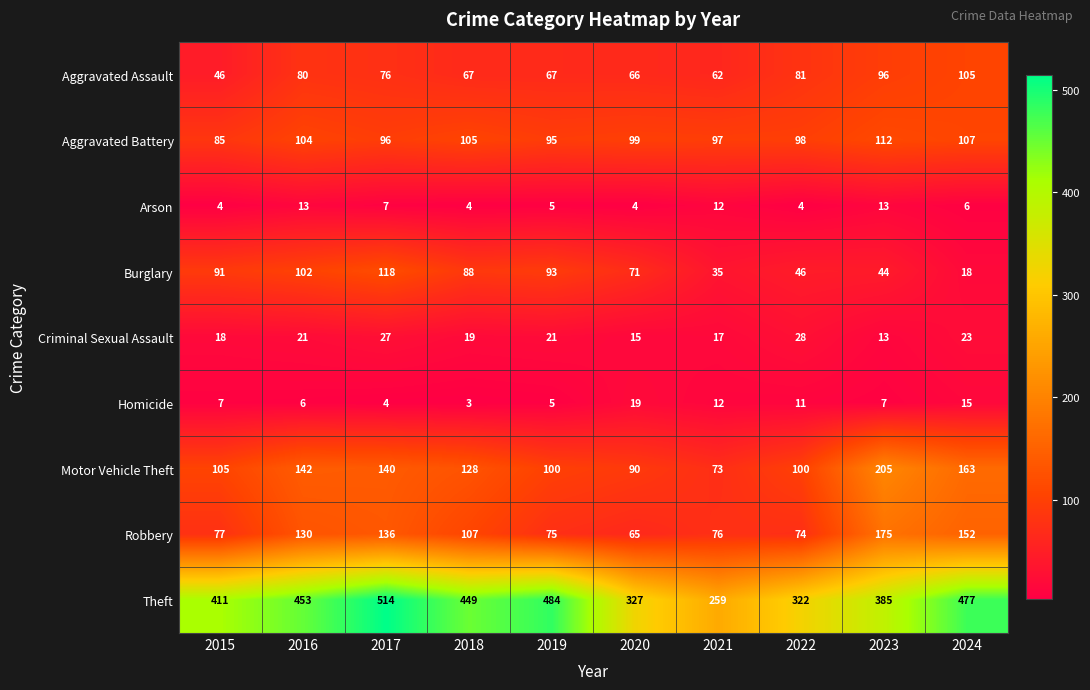

The Criminal Sexual Assault series shows 23 at 2023. True or false?

False